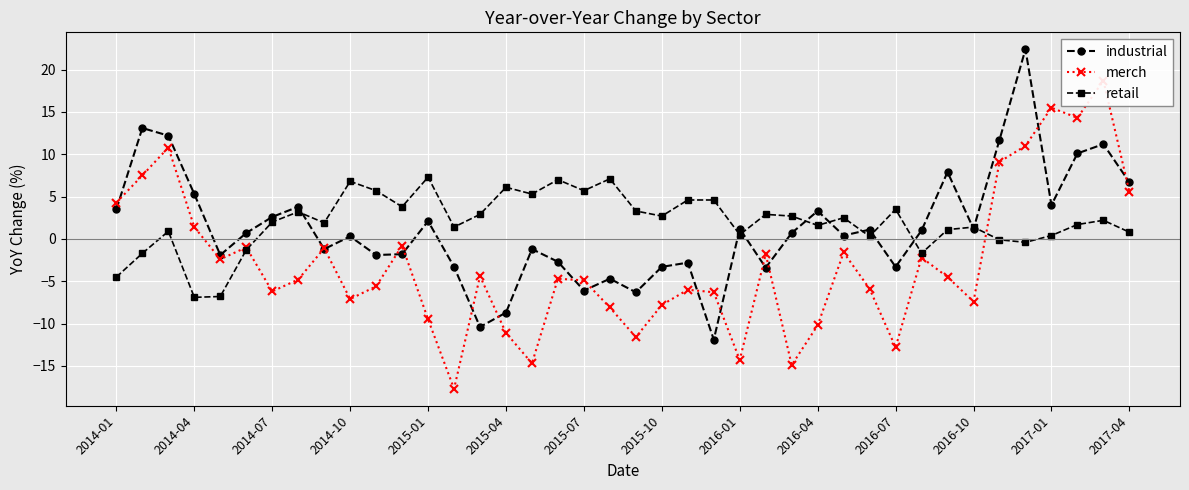

What is the minimum value for industrial?

-11.9